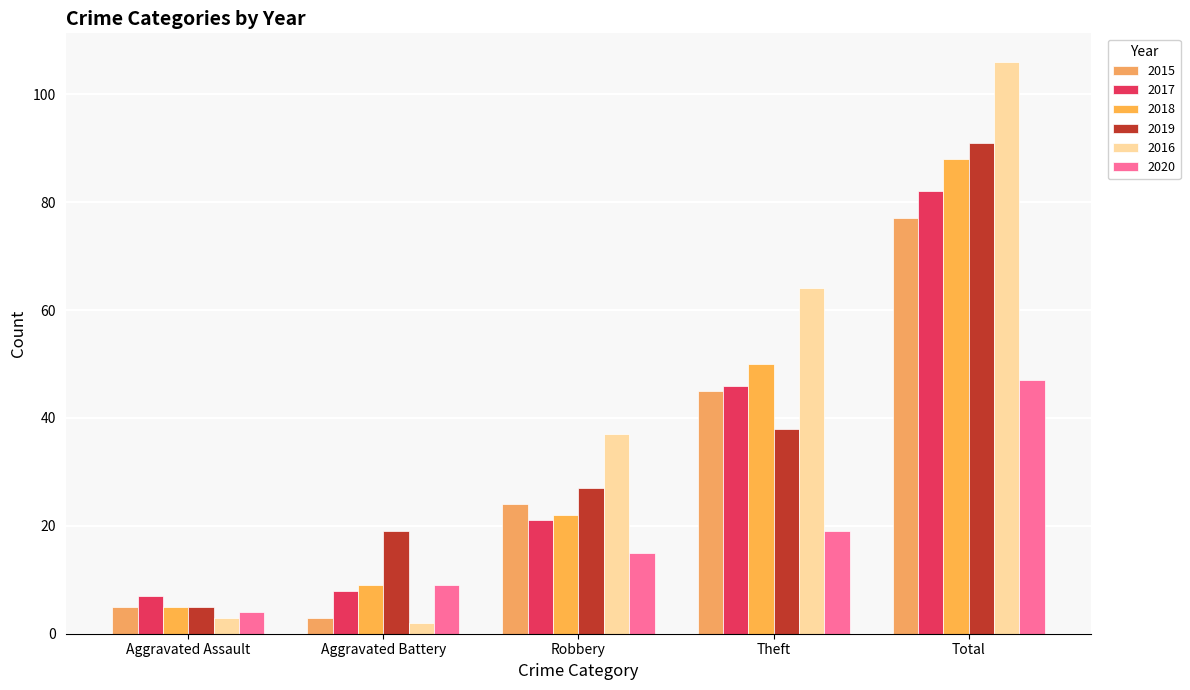

What is the sum of the 2019 values at Theft and Robbery?

65